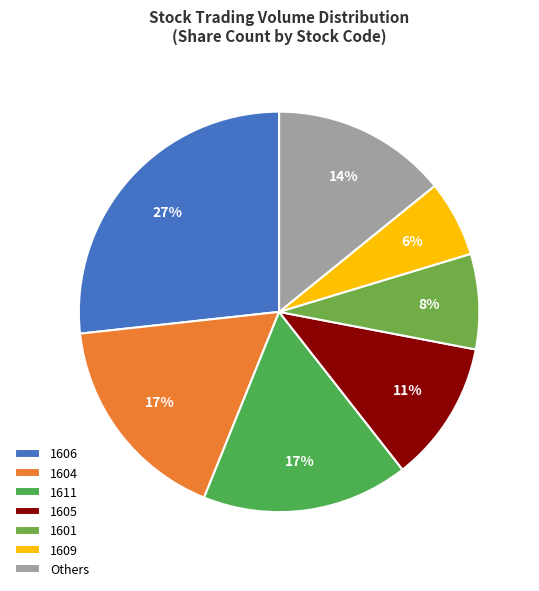

Which category has the smallest portion of the pie?

1609